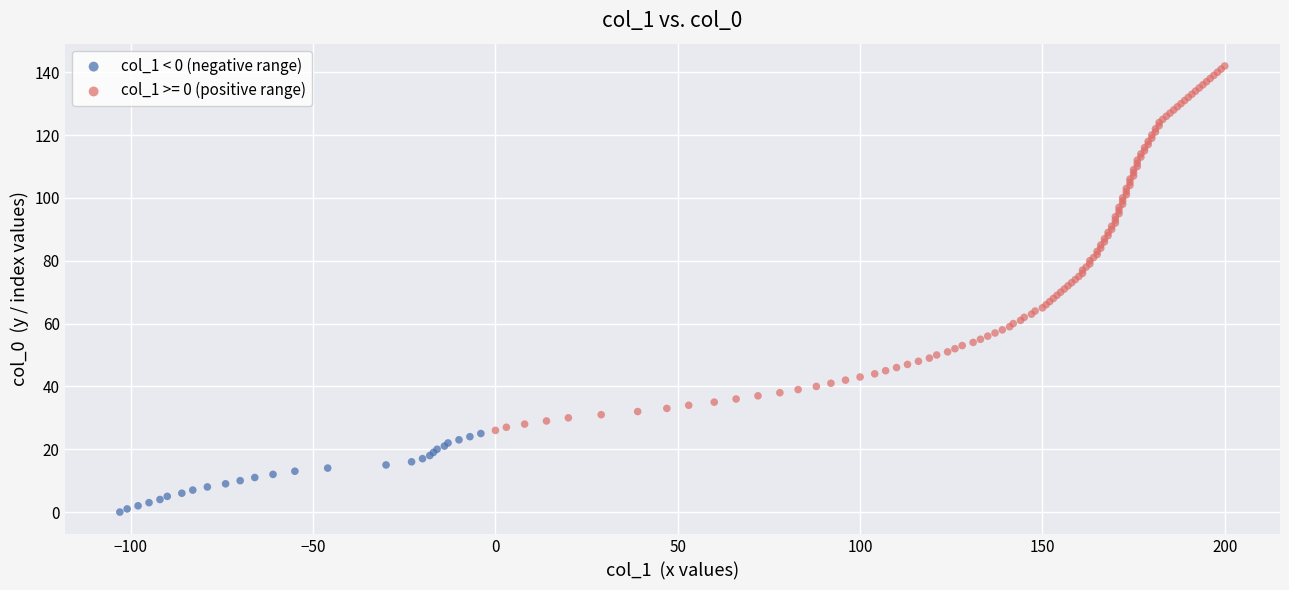

Which series has the largest Y range (max minus min)?

col_1 >= 0 (positive range)